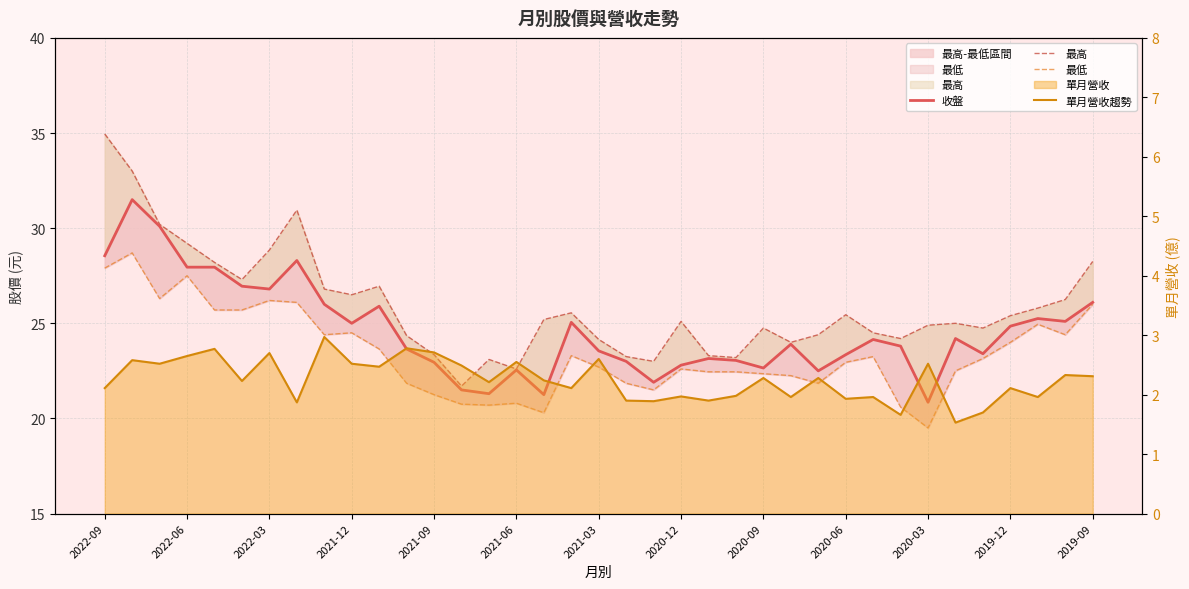

Count the number of categories in the chart.

37